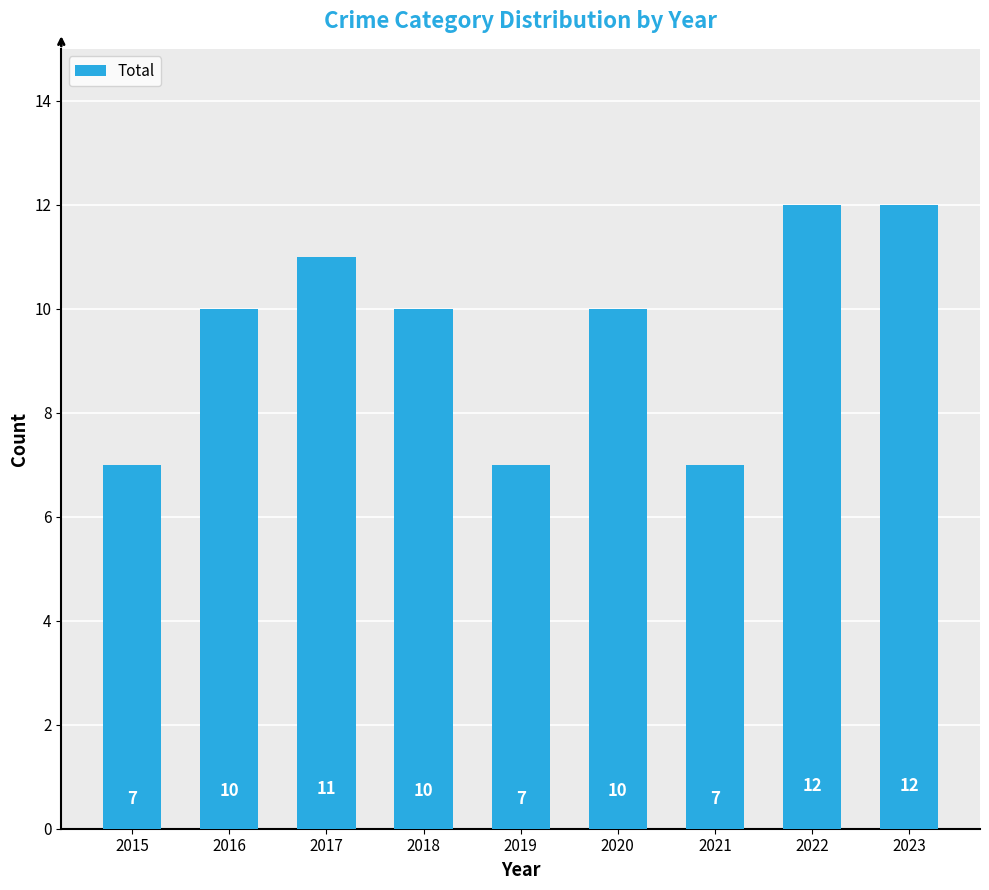

What is the sum of the values at 2022 and 2020?

22